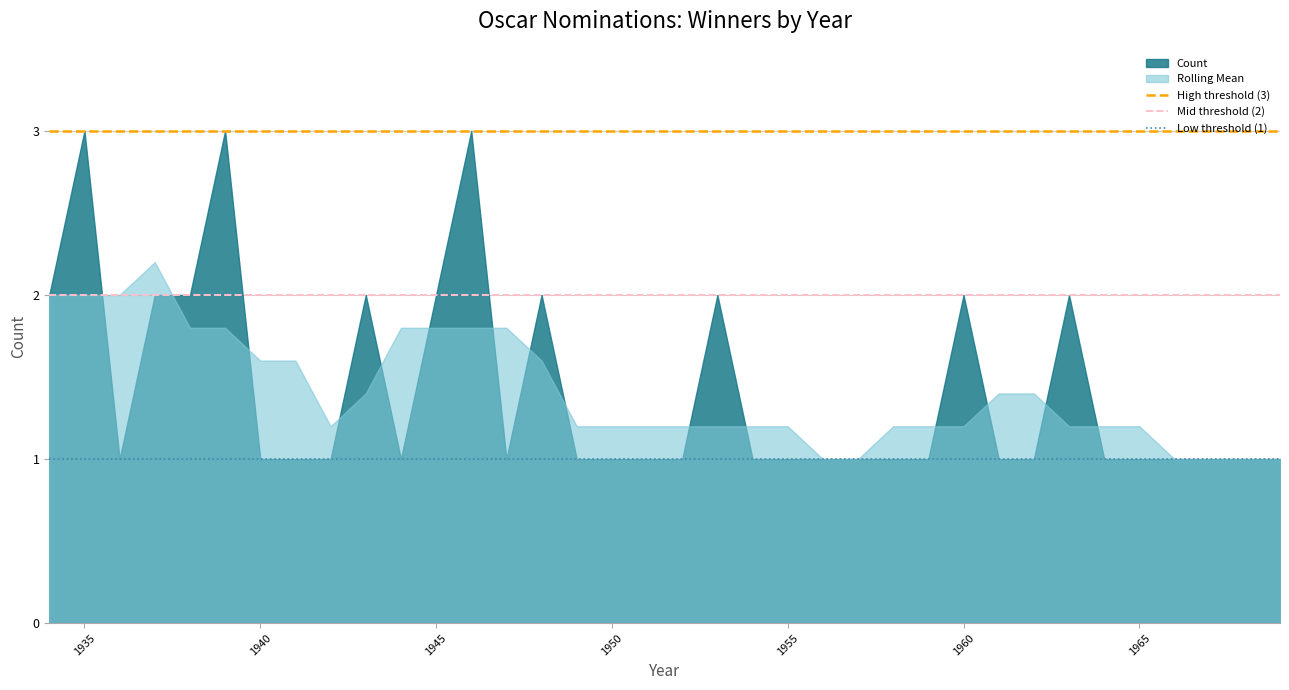

Does the chart have visible grid lines?

Yes